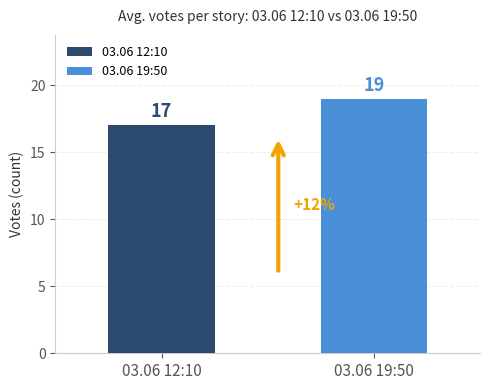

List the series in order of their peak value, lowest first.

03.06 12:10, 03.06 19:50